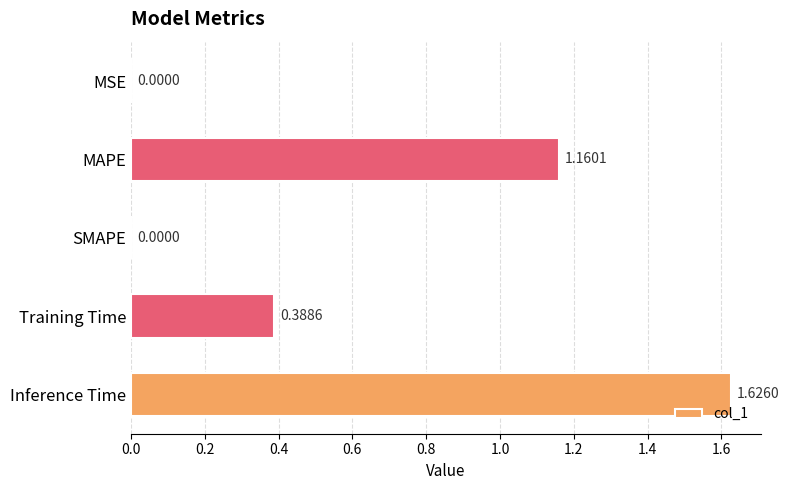

What is the change in value from MAPE to Inference Time?

+0.5